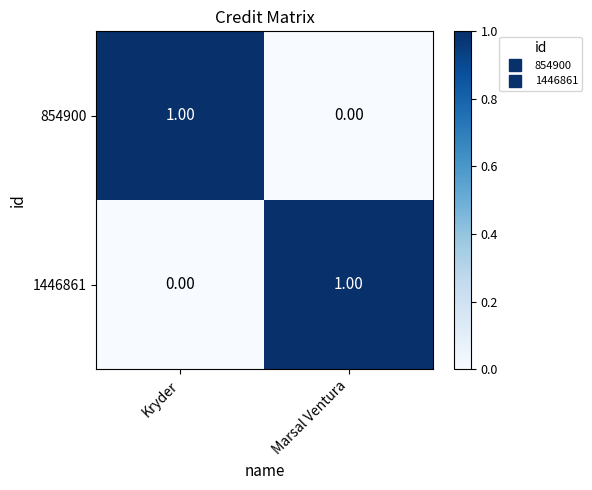

List the labels in order of 854900 value, smallest first.

Marsal Ventura, Kryder